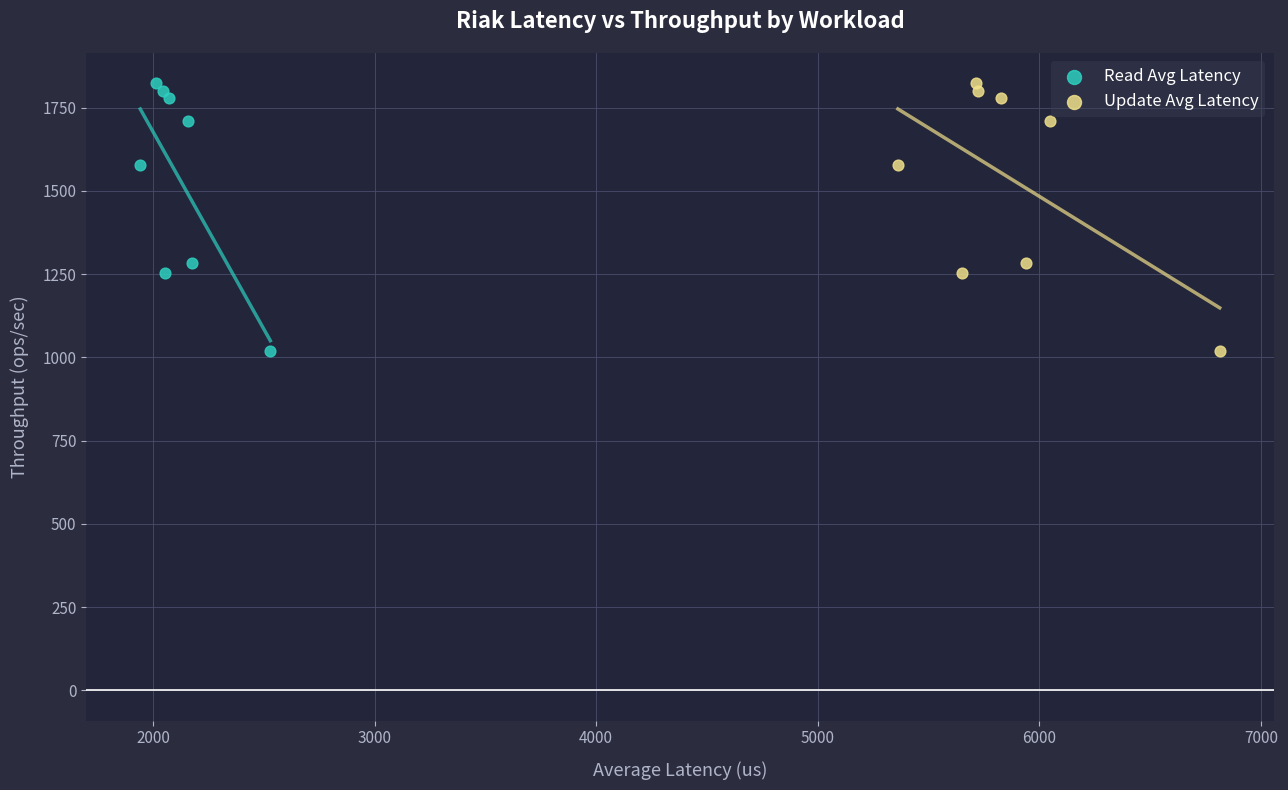

What are all the series names shown in the legend?

Read Avg Latency, Update Avg Latency